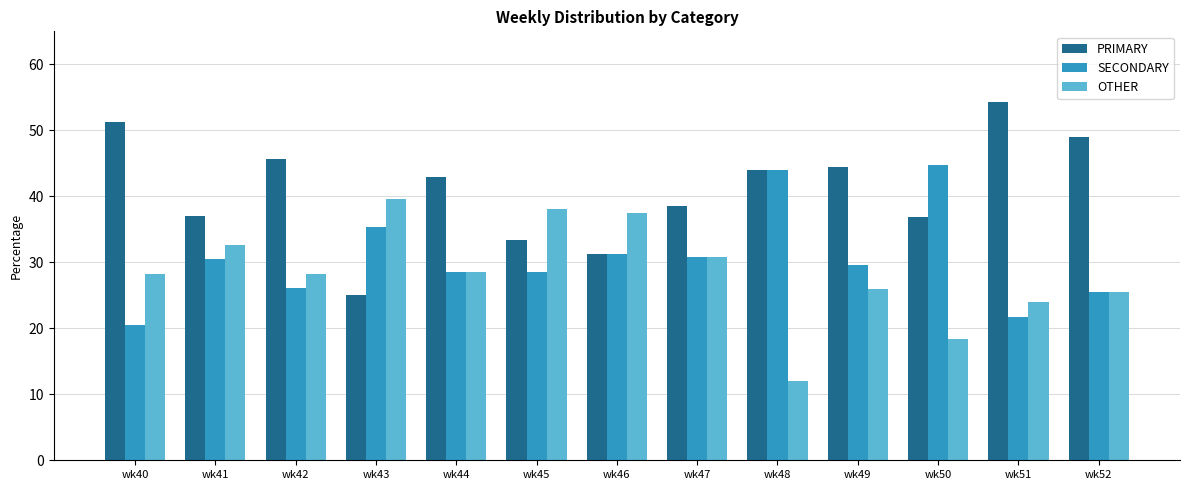

Is the value of SECONDARY at wk46 greater than the value of OTHER at wk46?

No